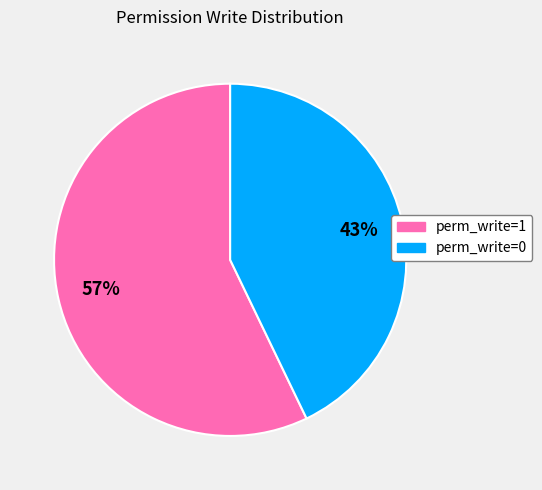

Which slice is the smallest?

perm_write=0